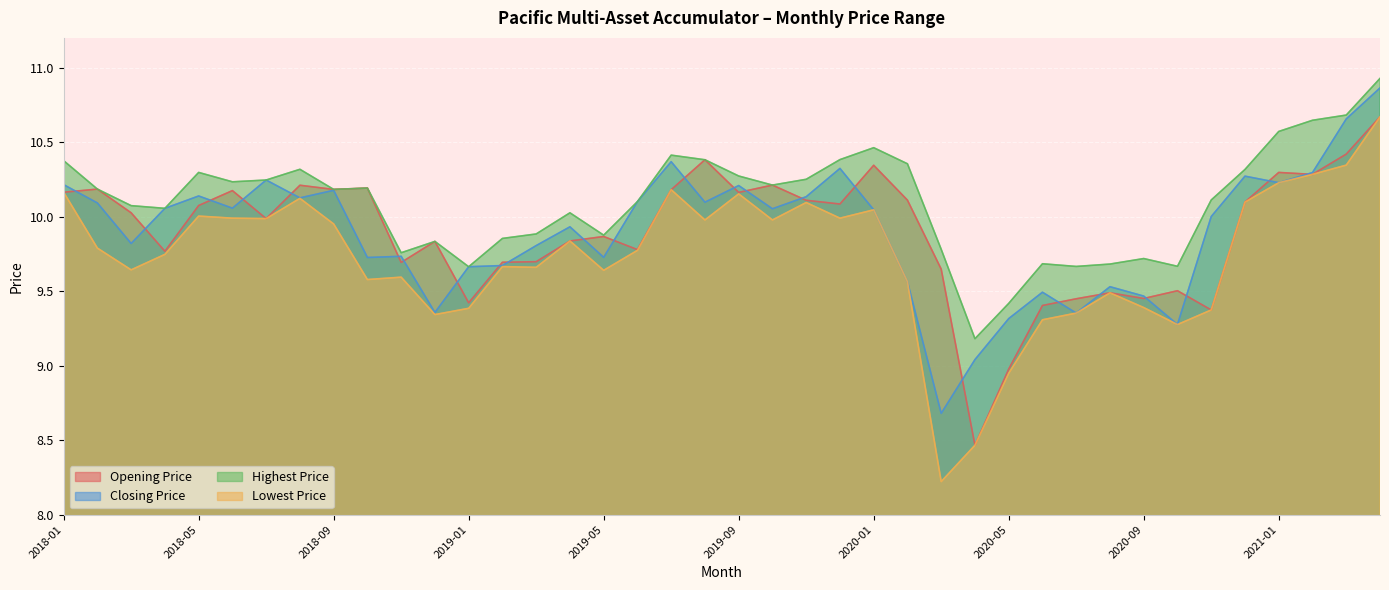

What is the value of the Closing Price point at the 31st from the left?

9.4